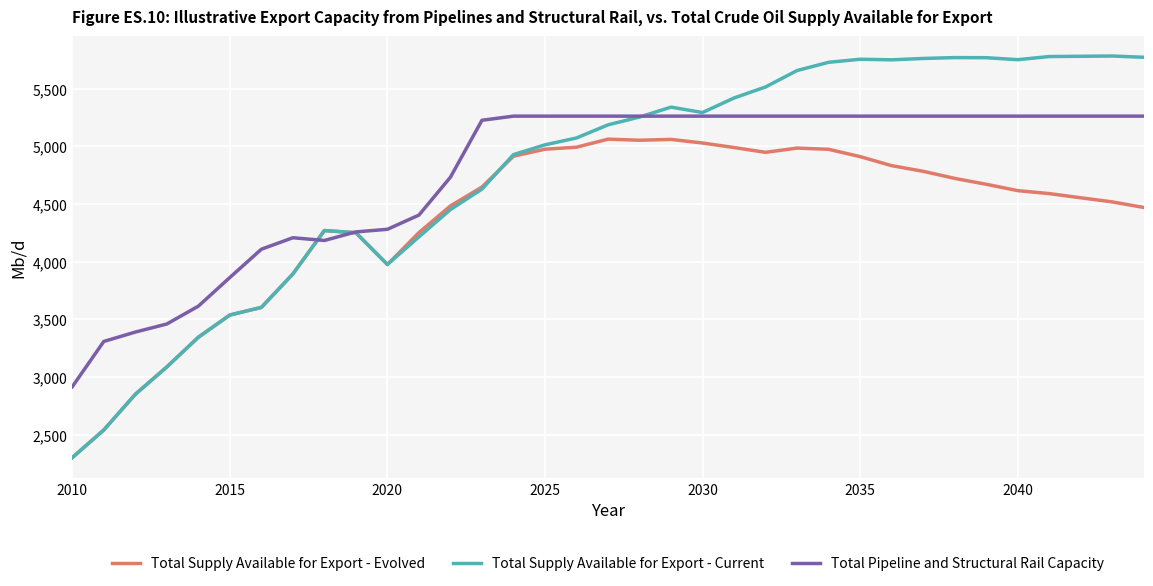

In Total Pipeline and Structural Rail Capacity, how many points are lower than both neighbors (excluding endpoints)?

1